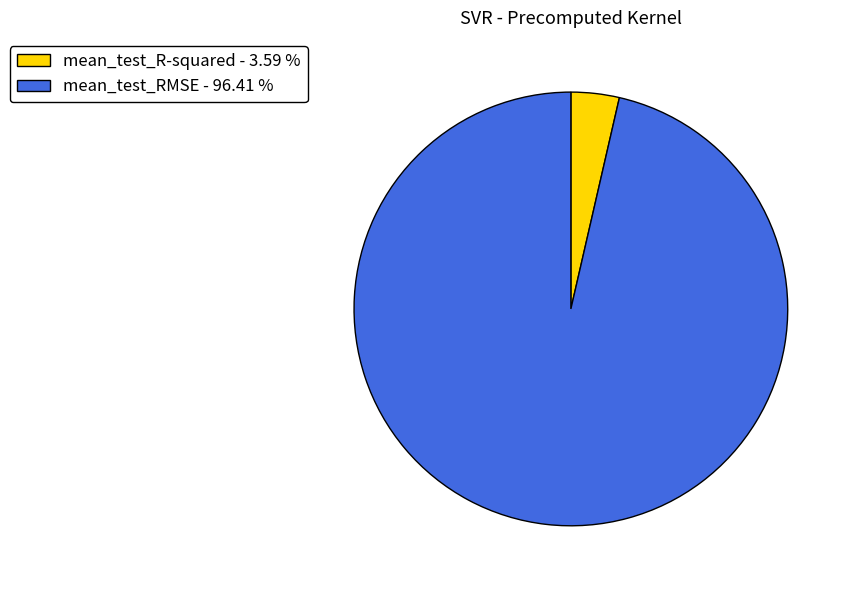

True or false: mean_test_R-squared accounts for 4% of the total.

True